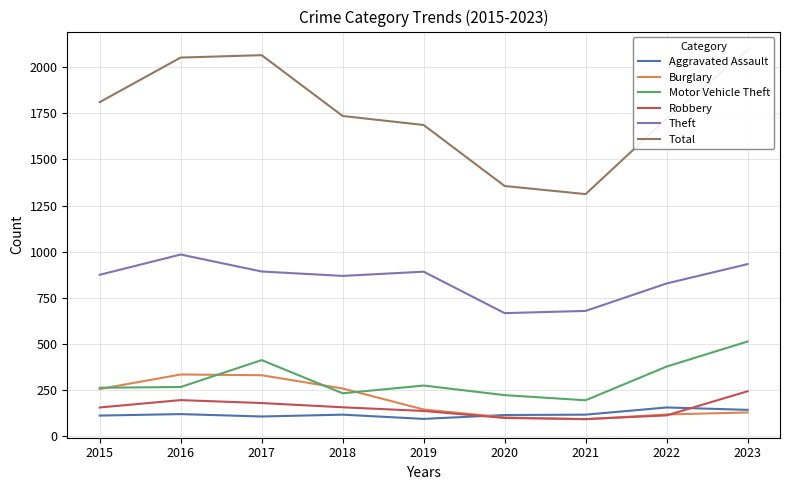

What is the minimum value for Burglary?

90